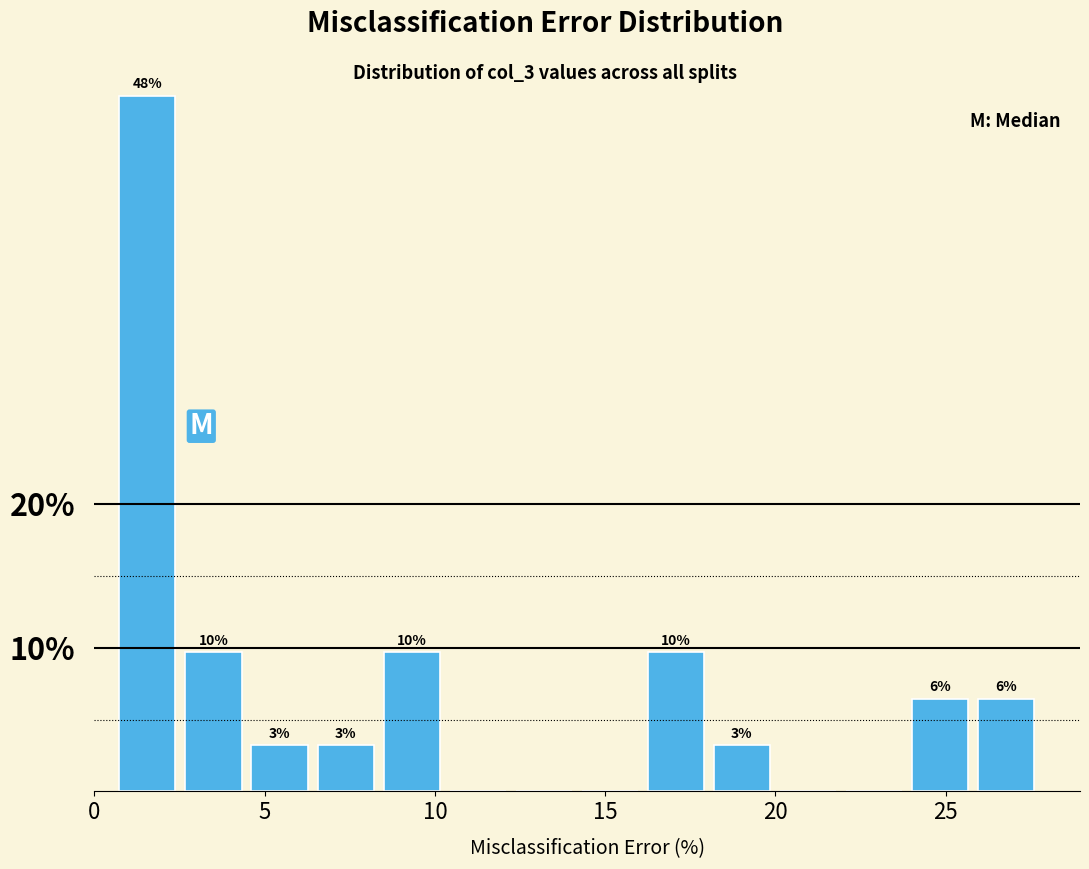

Around what value on the x-axis is the tallest bar? Give the approximate position of its centre, as read against the axis.

1.5